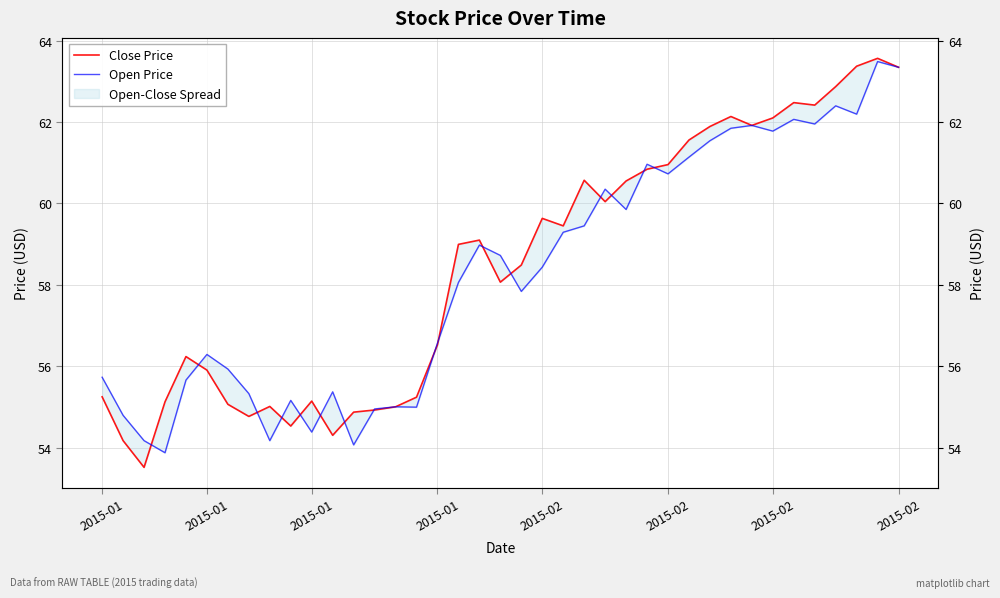

Is this an area chart (filled region under the line)?

No